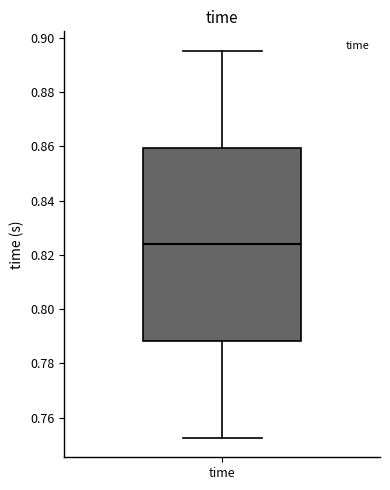

Read this box plot against the y-axis: the position of the median line, the range covered by the box, and the ends of both whiskers. The values are not printed on the chart, so give them approximately, as read against the axis.

median 0.824, box 0.788 to 0.860, whiskers 0.752 to 0.896